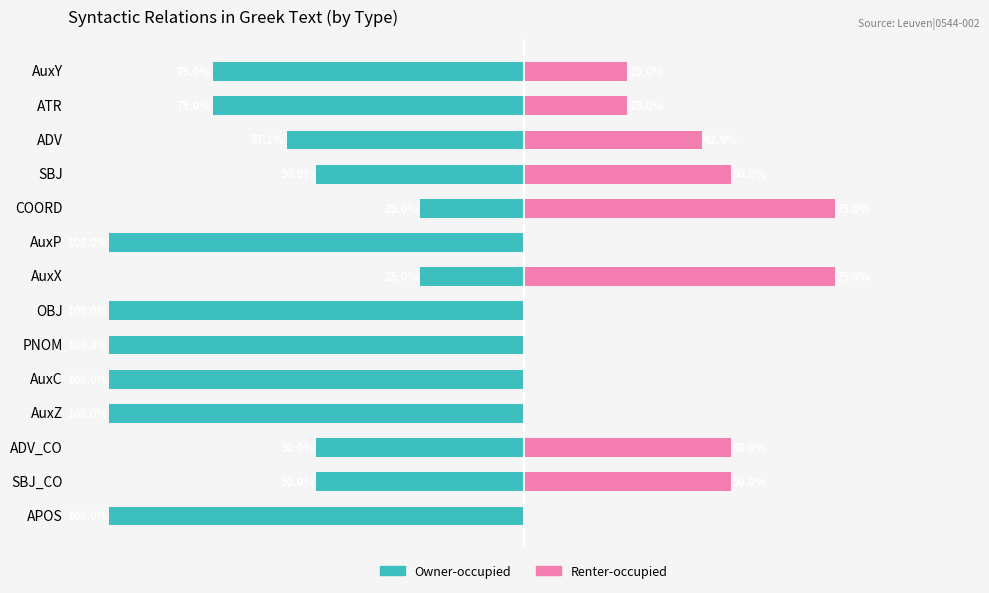

What is the value of the Owner-occupied bar at the 2nd from the left?

-75.0